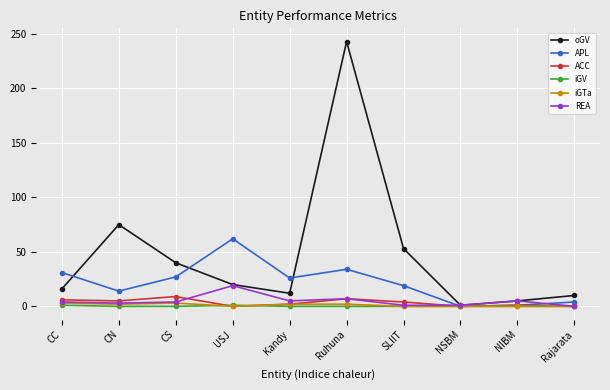

What is the maximum value shown in the chart?

243